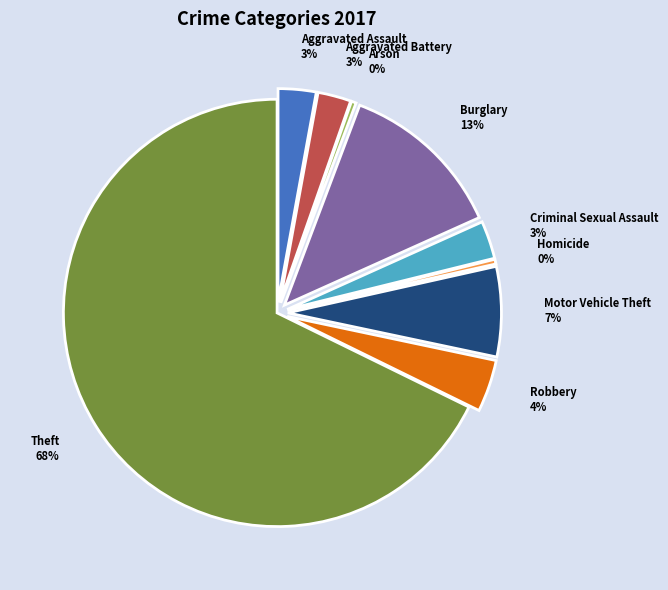

What is the total percentage of Motor Vehicle Theft and Burglary?

19.4%